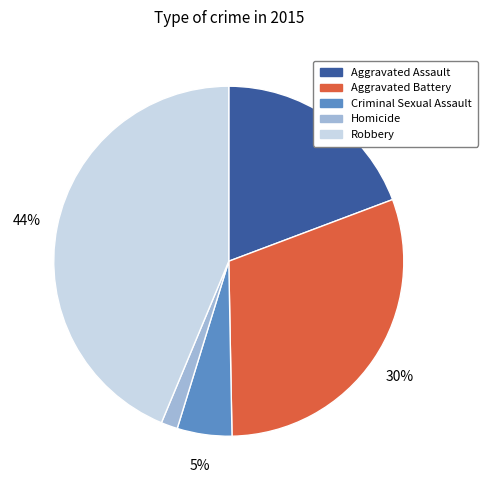

Is Robbery the majority of the pie?

No